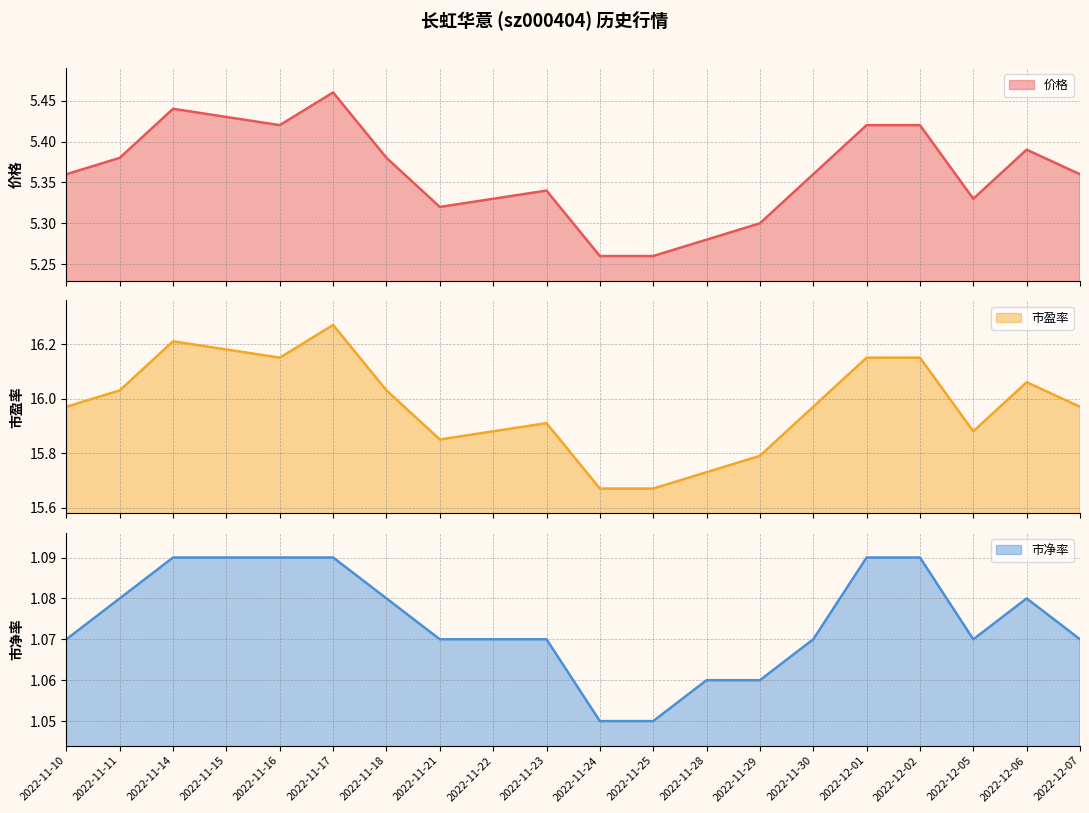

What is the value of the 市盈率 point at the 12th from the left?

15.7